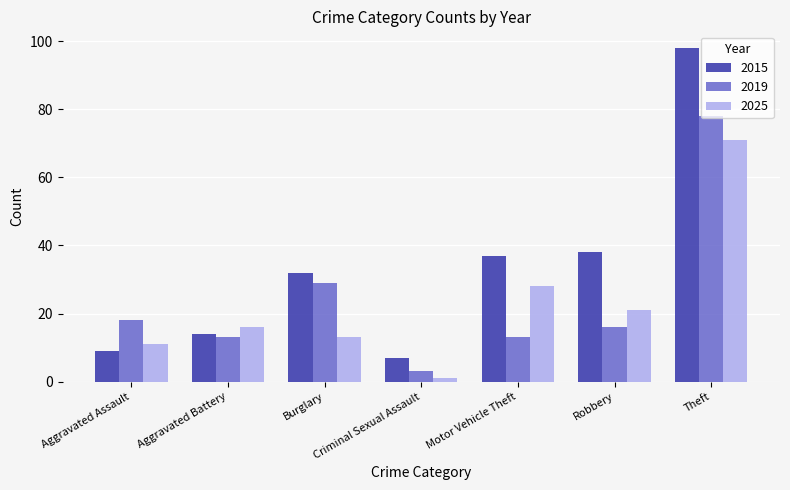

Read the 2015 value at Aggravated Assault, to the nearest 5.

10